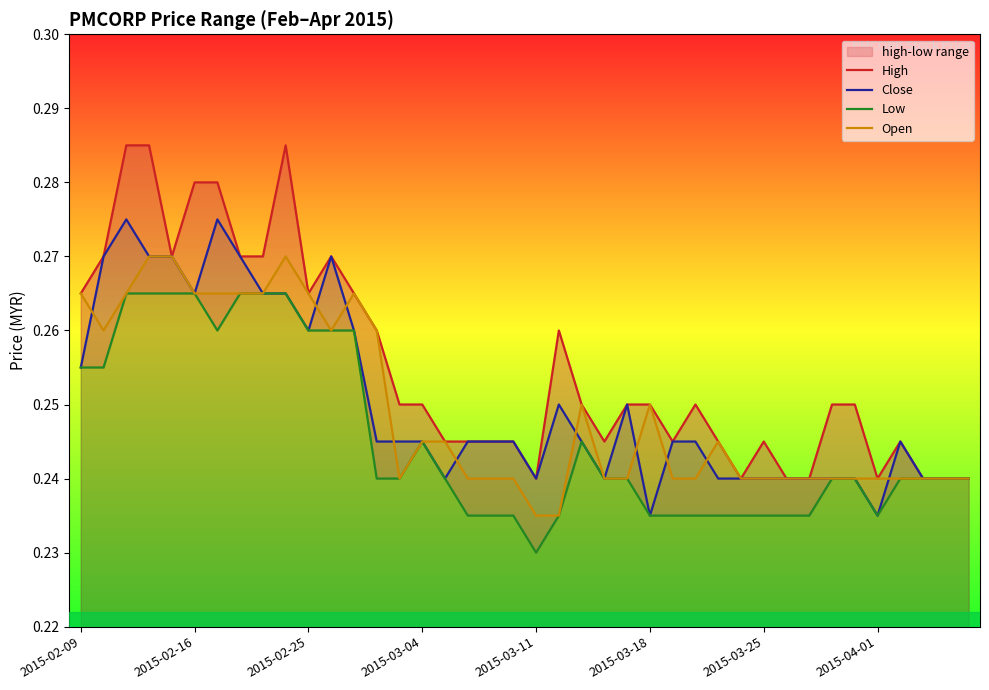

Reading left to right, list all the values displayed in this chart.

High: 0.3	0.3	0.3	0.3	0.3	0.3	0.3	0.3	0.3	0.3	0.3	0.3	0.3	0.3	0.2	0.2	0.2	0.2	0.2	0.2	0.2	0.3	0.2	0.2	0.2	0.2	0.2	0.2	0.2	0.2	0.2	0.2	0.2	0.2	0.2	0.2	0.2	0.2	0.2	0.2
Close: 0.3	0.3	0.3	0.3	0.3	0.3	0.3	0.3	0.3	0.3	0.3	0.3	0.3	0.2	0.2	0.2	0.2	0.2	0.2	0.2	0.2	0.2	0.2	0.2	0.2	0.2	0.2	0.2	0.2	0.2	0.2	0.2	0.2	0.2	0.2	0.2	0.2	0.2	0.2	0.2
Low: 0.3	0.3	0.3	0.3	0.3	0.3	0.3	0.3	0.3	0.3	0.3	0.3	0.3	0.2	0.2	0.2	0.2	0.2	0.2	0.2	0.2	0.2	0.2	0.2	0.2	0.2	0.2	0.2	0.2	0.2	0.2	0.2	0.2	0.2	0.2	0.2	0.2	0.2	0.2	0.2
Open: 0.3	0.3	0.3	0.3	0.3	0.3	0.3	0.3	0.3	0.3	0.3	0.3	0.3	0.3	0.2	0.2	0.2	0.2	0.2	0.2	0.2	0.2	0.2	0.2	0.2	0.2	0.2	0.2	0.2	0.2	0.2	0.2	0.2	0.2	0.2	0.2	0.2	0.2	0.2	0.2